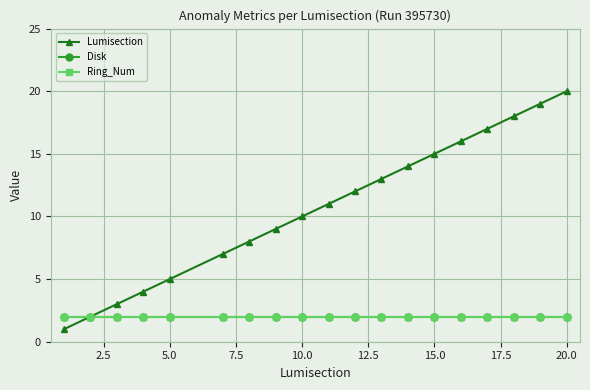

How many lines are shown in the chart?

3